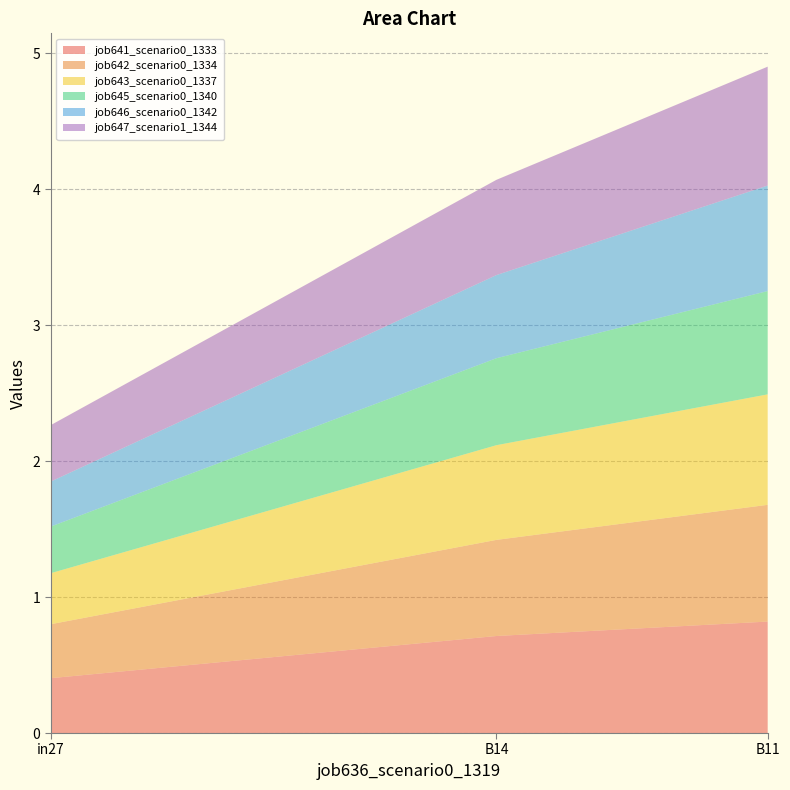

Reading left to right, extract all data points from this chart.

job641_scenario0_1333: 0.4	0.7	0.8
job642_scenario0_1334: 0.4	0.7	0.9
job643_scenario0_1337: 0.4	0.7	0.8
job645_scenario0_1340: 0.3	0.6	0.8
job646_scenario0_1342: 0.3	0.6	0.8
job647_scenario1_1344: 0.4	0.7	0.9